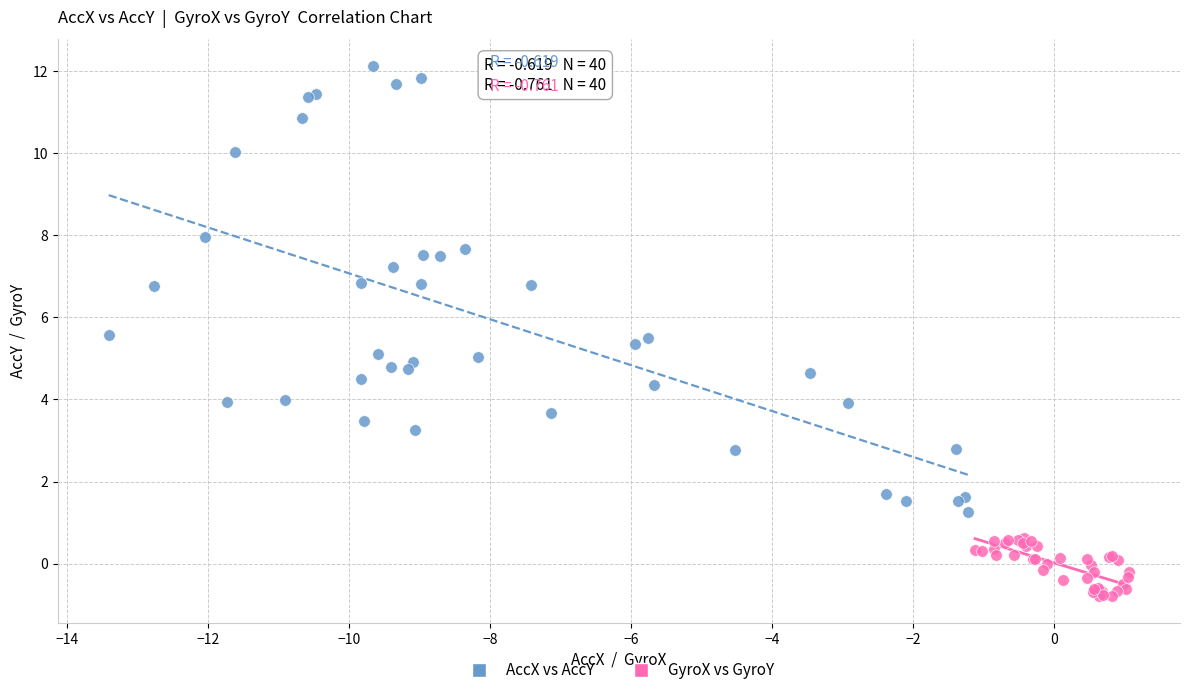

Which series contains the lowest Y value?

GyroX vs GyroY